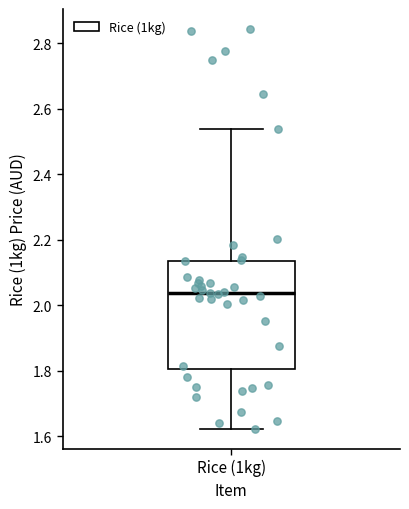

Read this box plot against the y-axis: the position of the median line, the range covered by the box, and the ends of both whiskers. The values are not printed on the chart, so give them approximately, as read against the axis.

median 2.04, box 1.80 to 2.14, whiskers 1.62 to 2.54